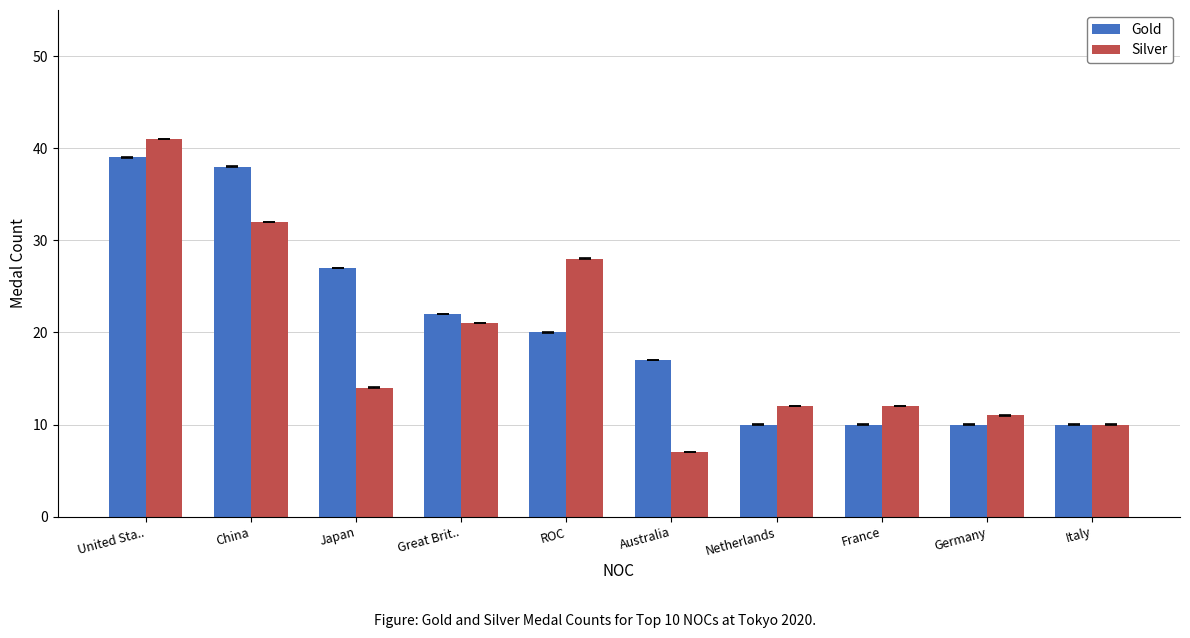

Which series has the widest spread of values?

Silver